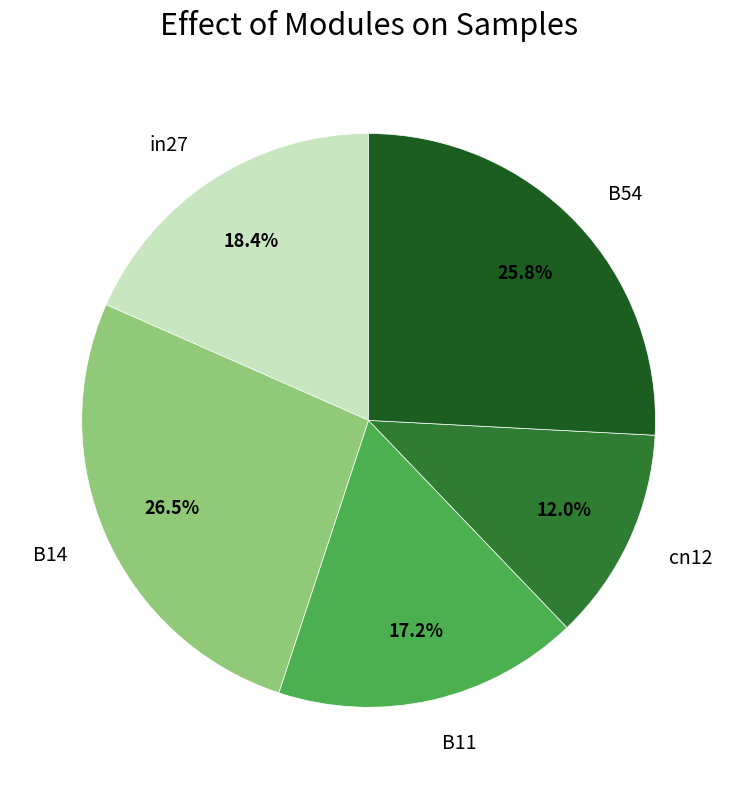

What is the ratio of the value at cn12 to the value at B54?

0.5